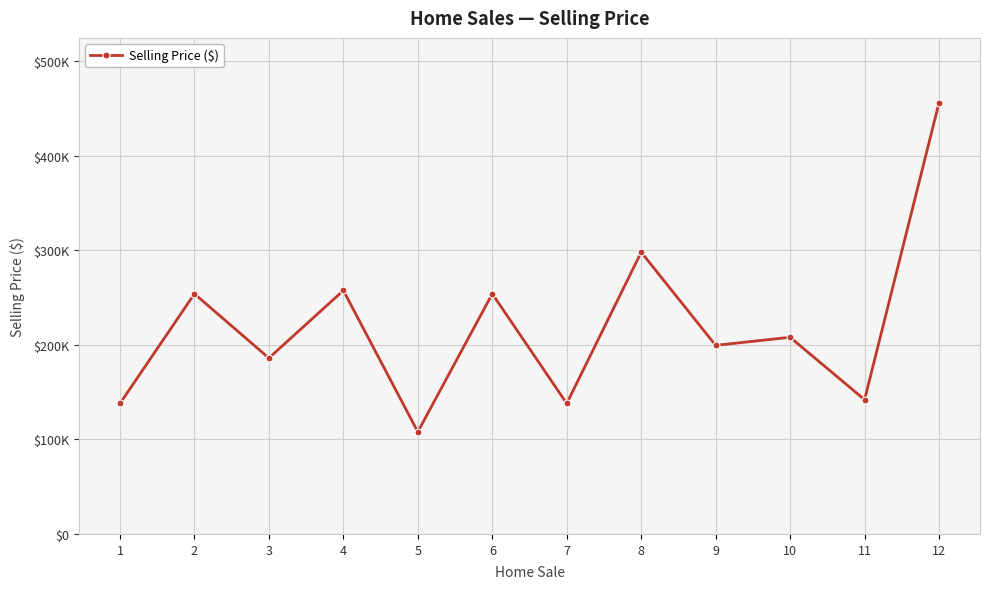

Between 6 and 3, which is larger?

6